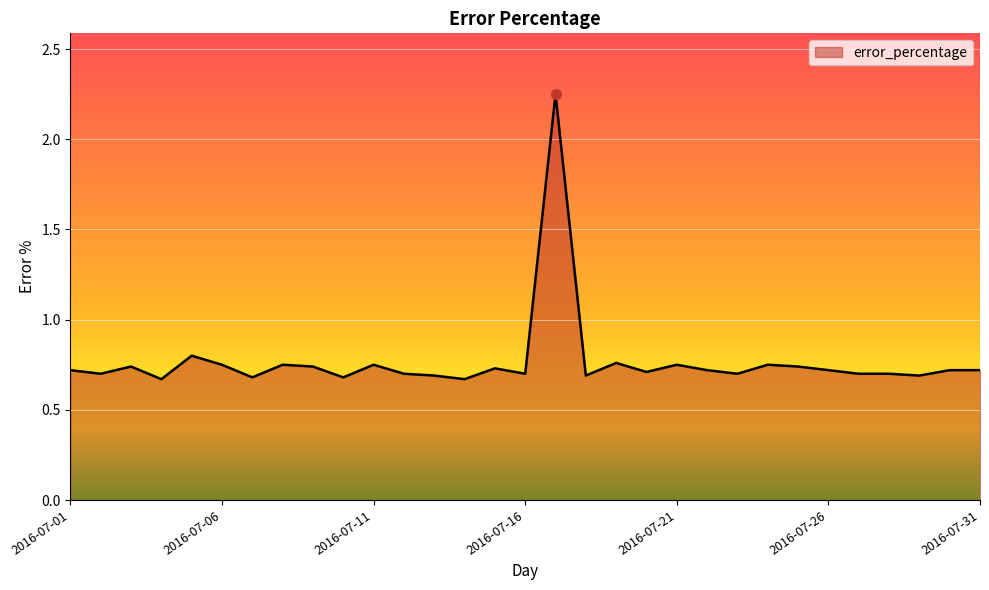

Count the values in the range 0 to 1.

30